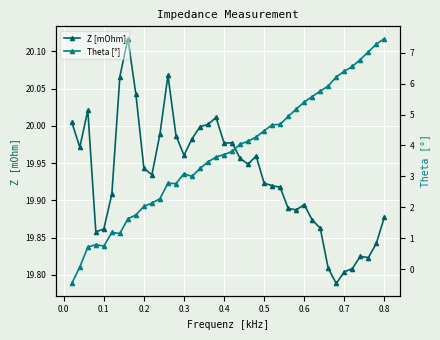

True or false: Z [mOhm] has more than 1 interior local peaks.

True